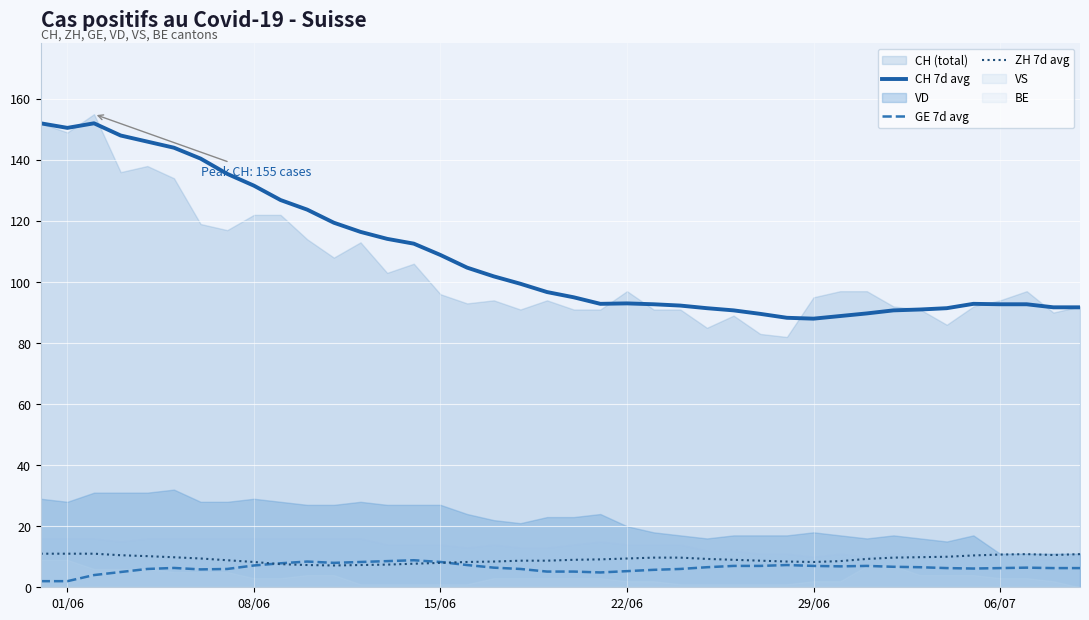

What is the maximum value for CH 7d avg?

152.0